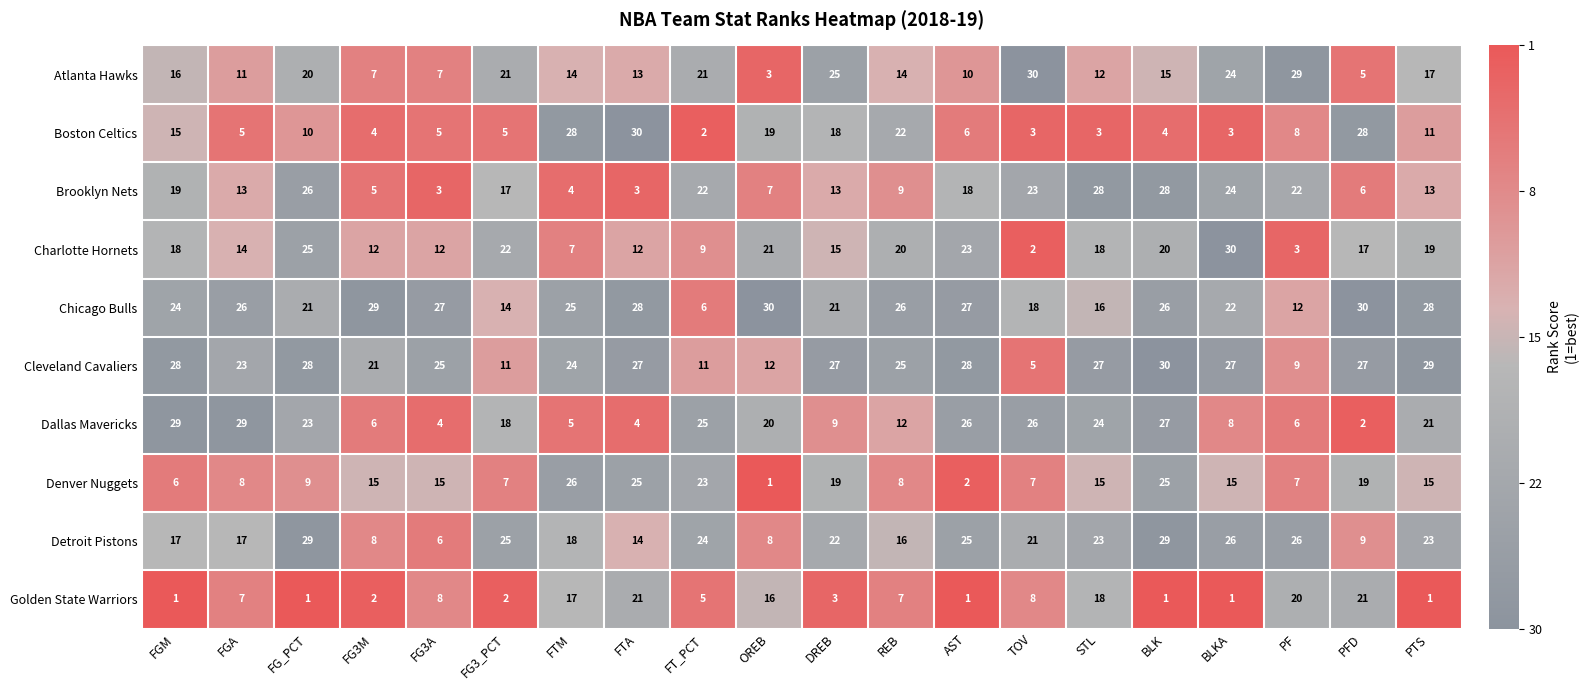

Rank the series at BLK from lowest to highest value.

Golden State Warriors, Boston Celtics, Atlanta Hawks, Charlotte Hornets, Denver Nuggets, Chicago Bulls, Dallas Mavericks, Brooklyn Nets, Detroit Pistons, Cleveland Cavaliers